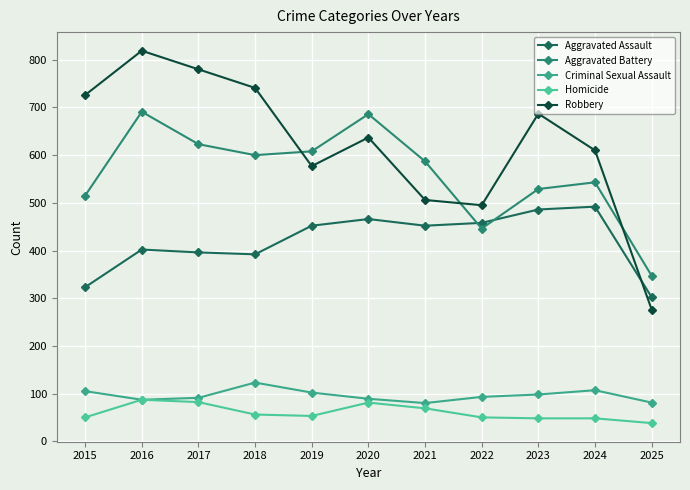

How many values in the Homicide series are below 53?

5